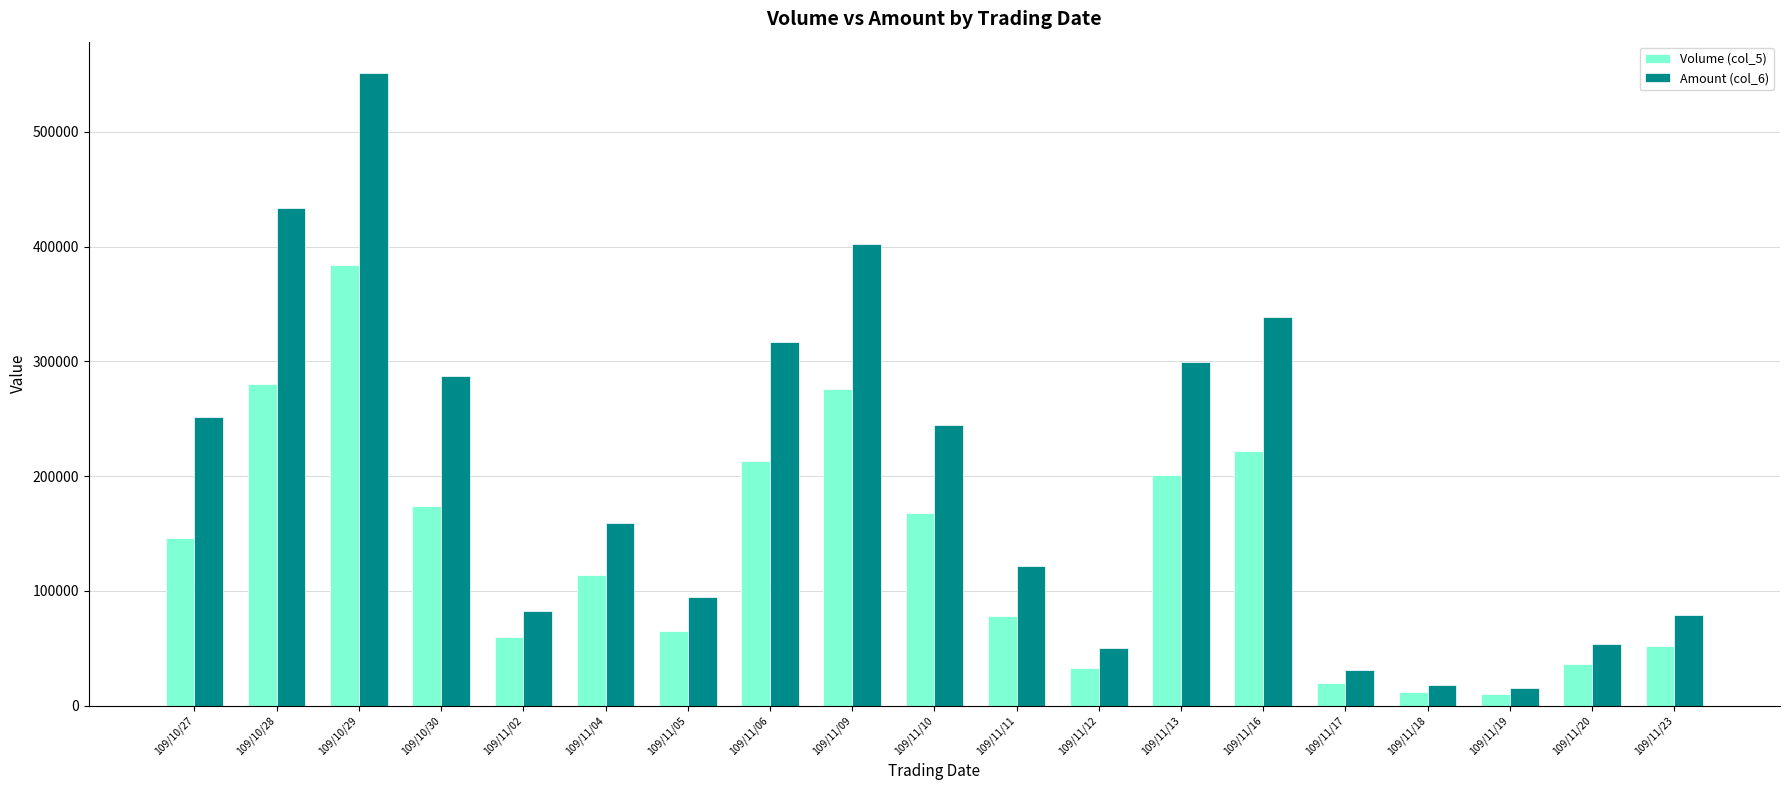

What is the label of the 15th bar from the right?

109/11/02